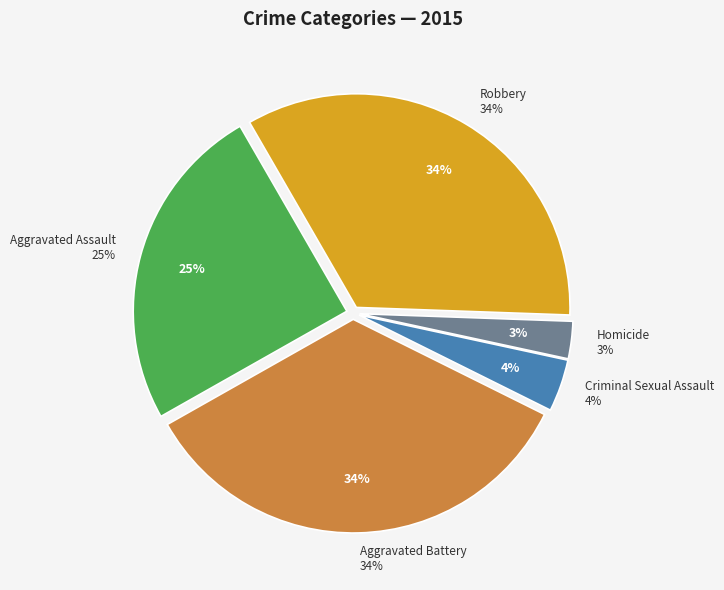

Combined, do Aggravated Assault and Criminal Sexual Assault account for over 50%?

No